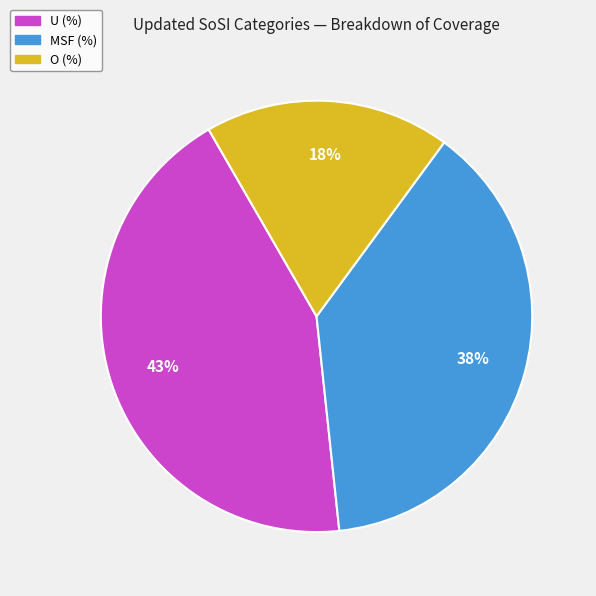

What percentage is the U (%) slice, to the nearest percent?

43%